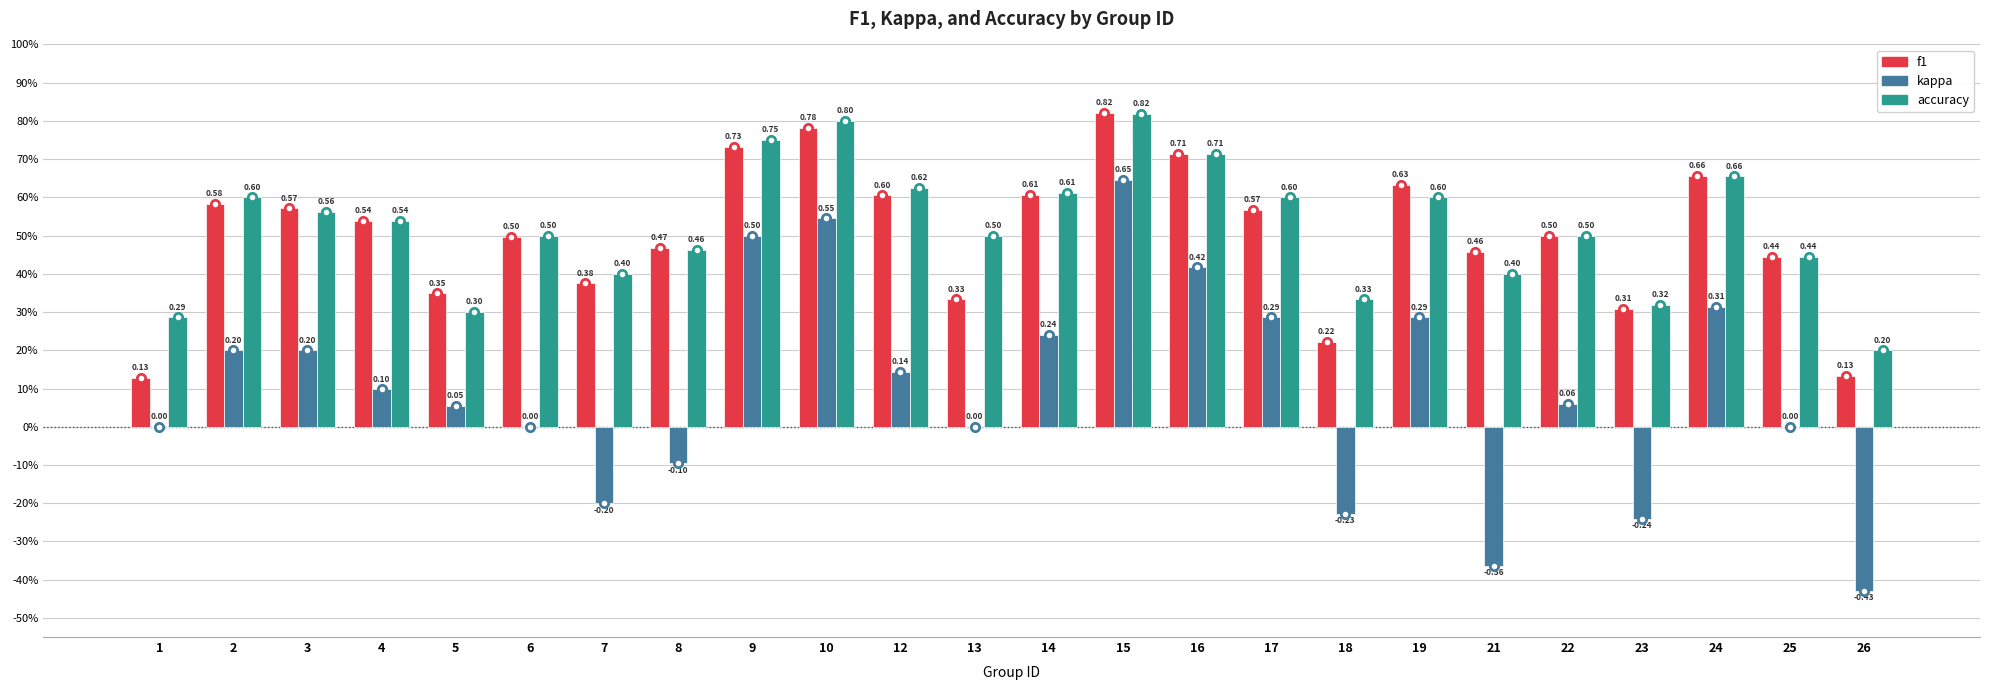

Does the chart contain stacked bars?

No